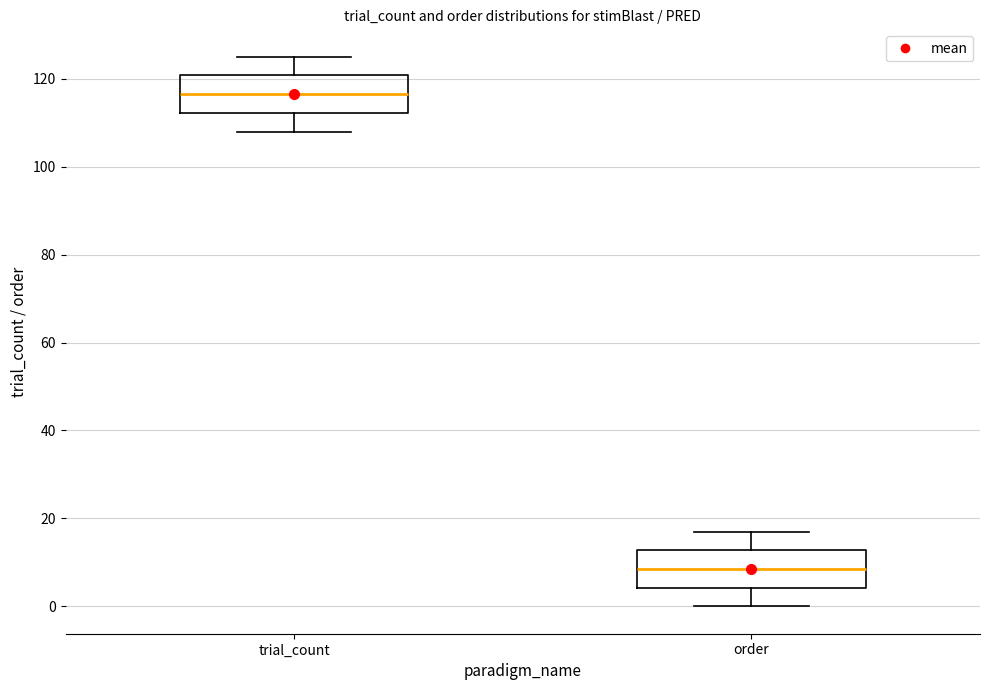

Reading left to right, transcribe this box plot: for each box, give where its median line is, the range the box spans, and where its two whiskers end, as read against the y-axis. The values are not printed on the chart, so give them approximately, as read against the axis.

trial_count: median 116, box 112 to 120, whiskers 108 to 126
order: median 8, box 4 to 12, whiskers 0 to 18